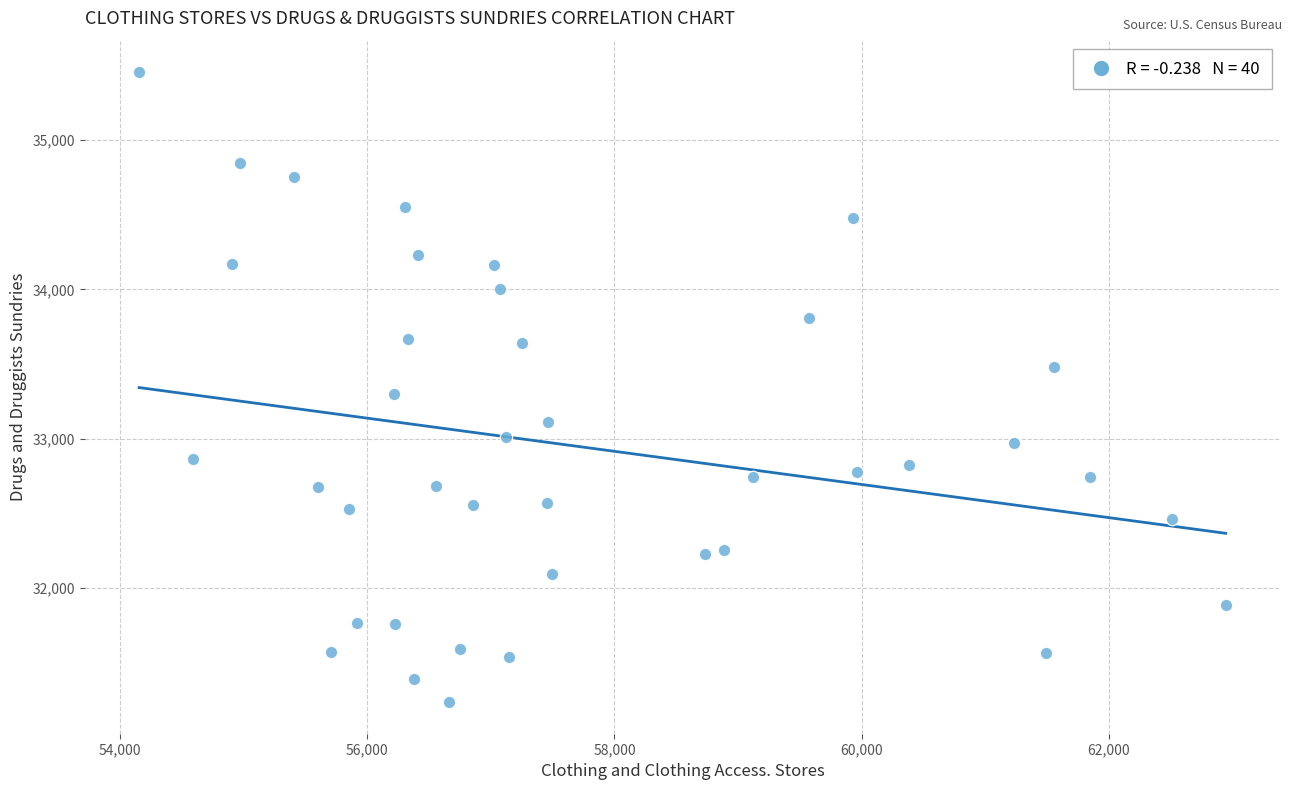

What is the range of X values (max minus min)?

8793